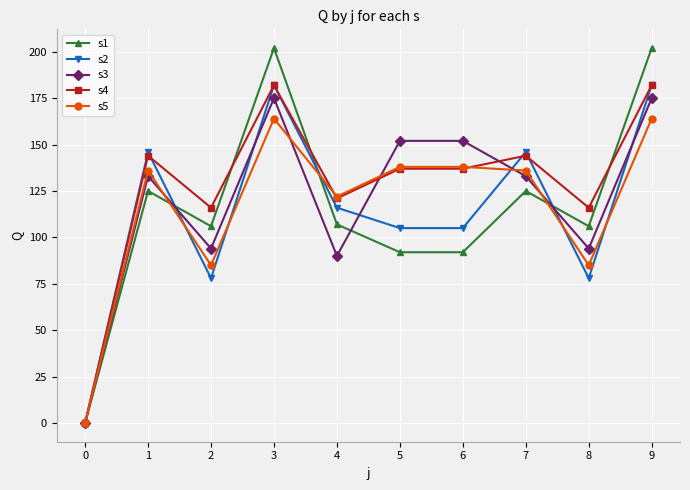

What is the difference between the highest and lowest values at 6?

60